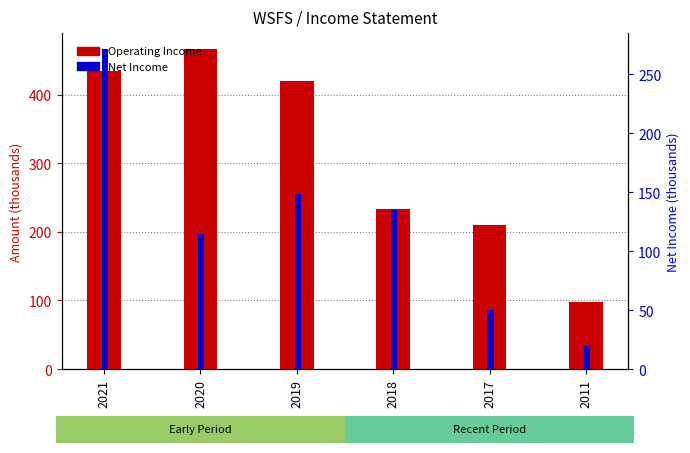

Is the value of Operating Income at 2020 greater than the value of Net Income at 2020?

Yes